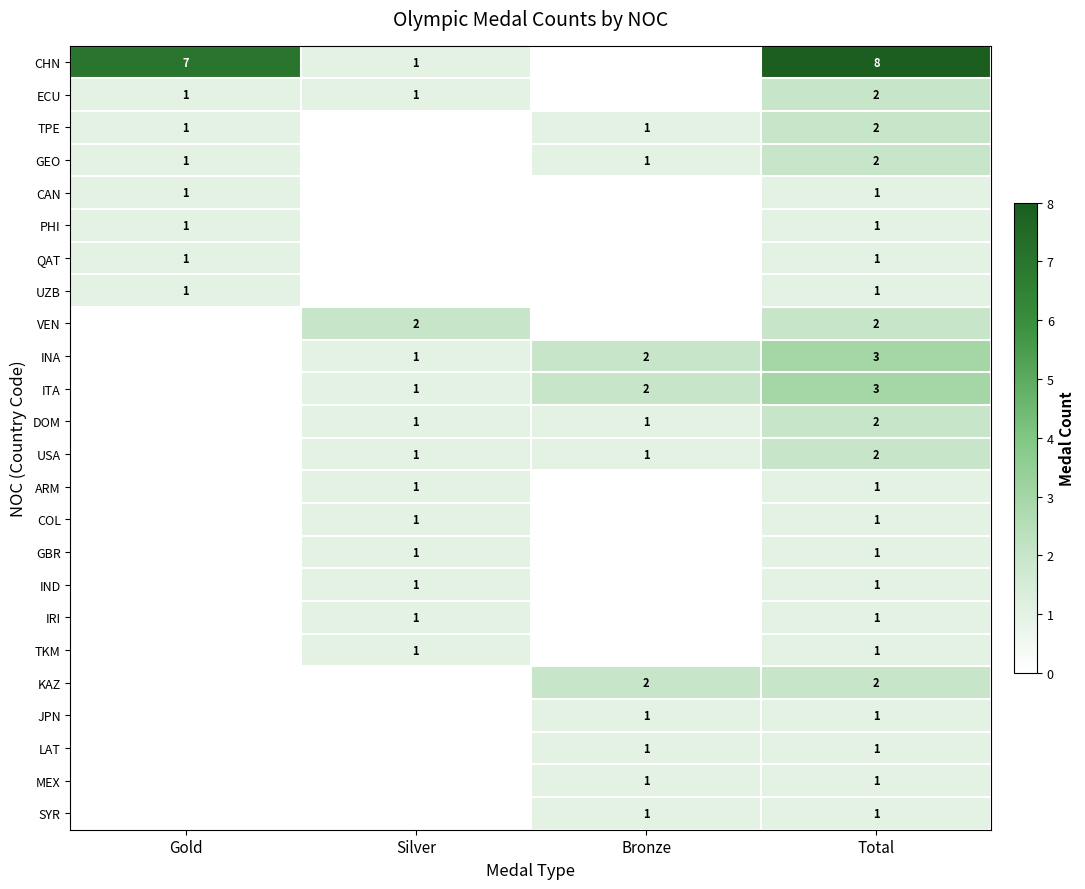

At which category does the chart reach its peak across all series?

Total